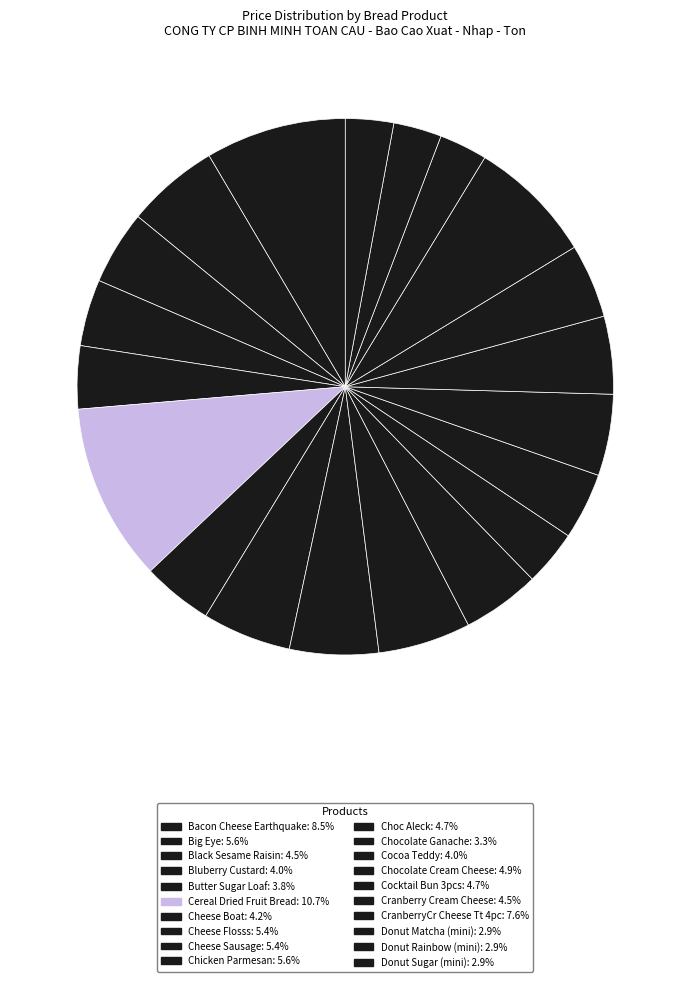

How many segments does this pie chart have?

20